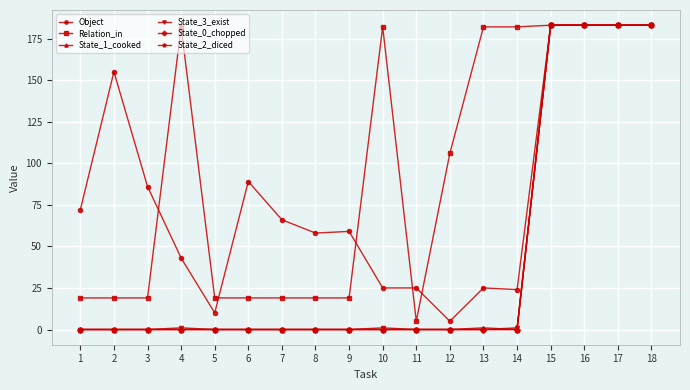

Is this an area chart (filled region under the line)?

No